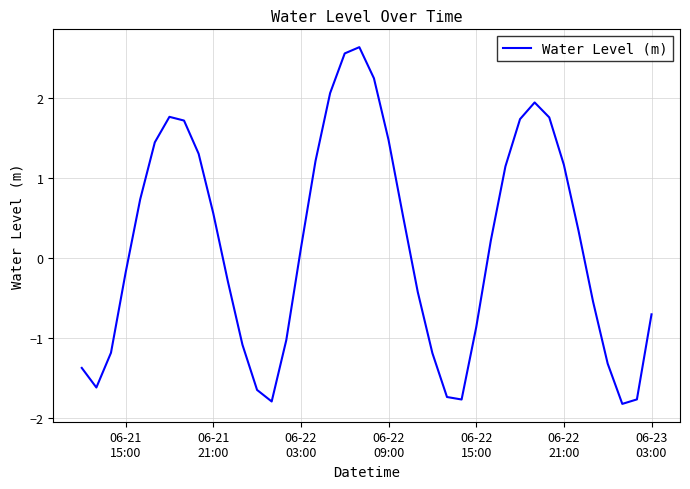

Is this an area chart (filled region under the line)?

No